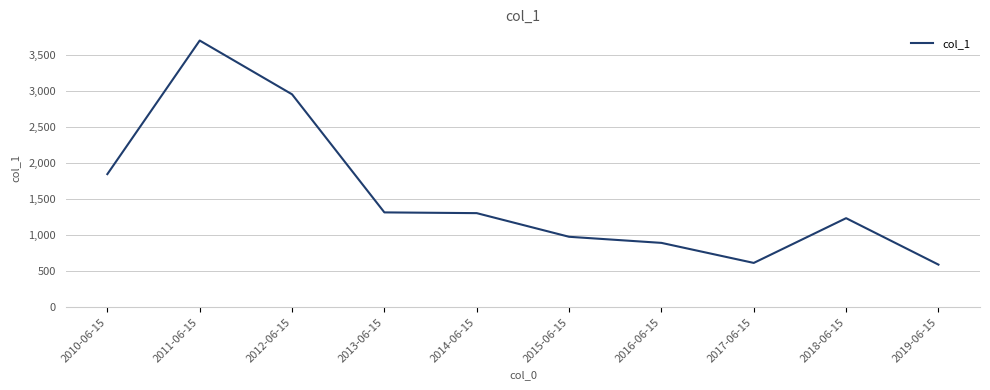

Where is the data nearest to the value 2142?

2010-06-15